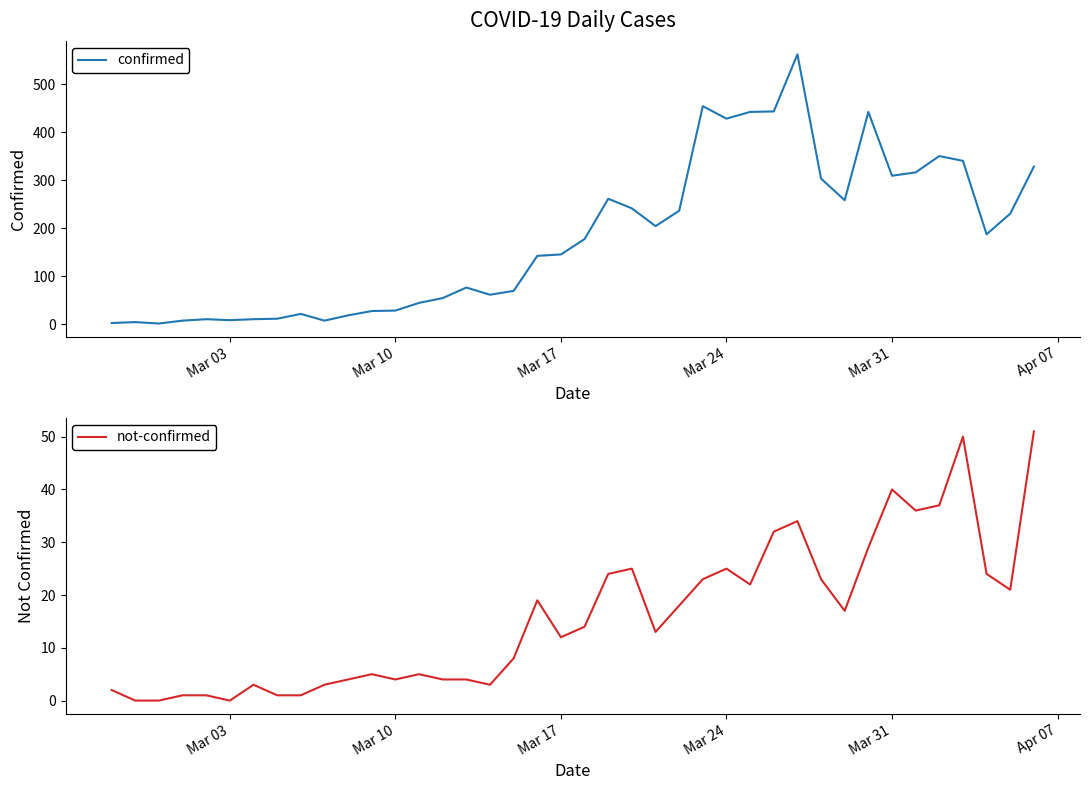

What is the sum of all confirmed values?

7256